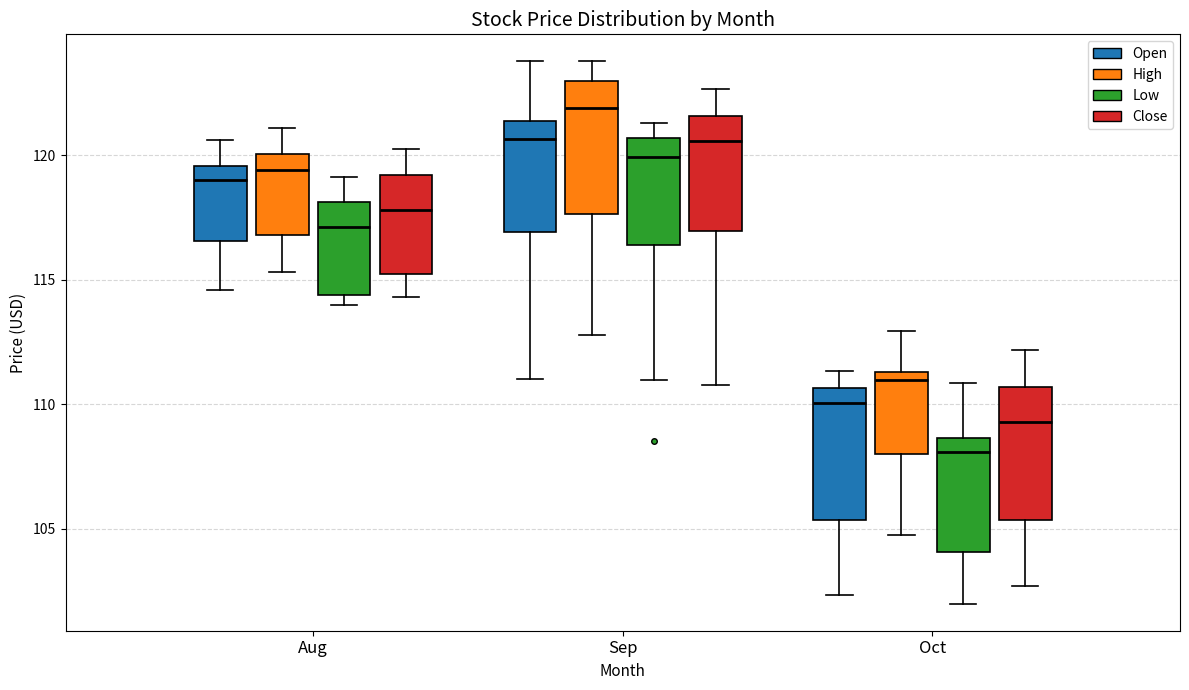

Which box's median line is the lowest?

Oct (Low)